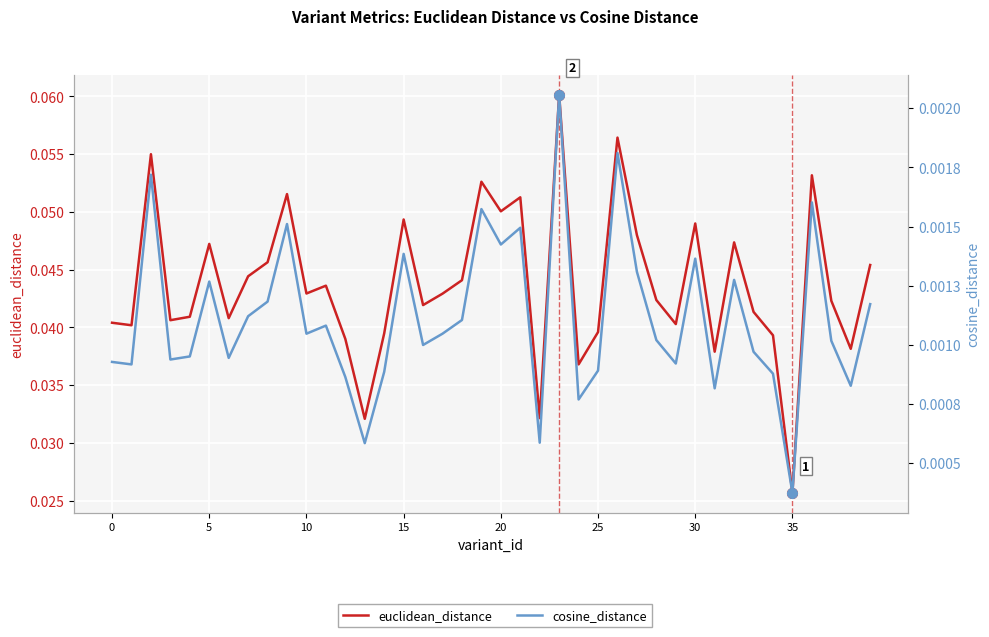

Reading left to right, what are all the values shown in this chart?

euclidean_distance: 0.0	0.0	0.1	0.0	0.0	0.0	0.0	0.0	0.0	0.1	0.0	0.0	0.0	0.0	0.0	0.0	0.0	0.0	0.0	0.1	0.1	0.1	0.0	0.1	0.0	0.0	0.1	0.0	0.0	0.0	0.0	0.0	0.0	0.0	0.0	0.0	0.1	0.0	0.0	0.0
cosine_distance: 0.0	0.0	0.0	0.0	0.0	0.0	0.0	0.0	0.0	0.0	0.0	0.0	0.0	0.0	0.0	0.0	0.0	0.0	0.0	0.0	0.0	0.0	0.0	0.0	0.0	0.0	0.0	0.0	0.0	0.0	0.0	0.0	0.0	0.0	0.0	0.0	0.0	0.0	0.0	0.0